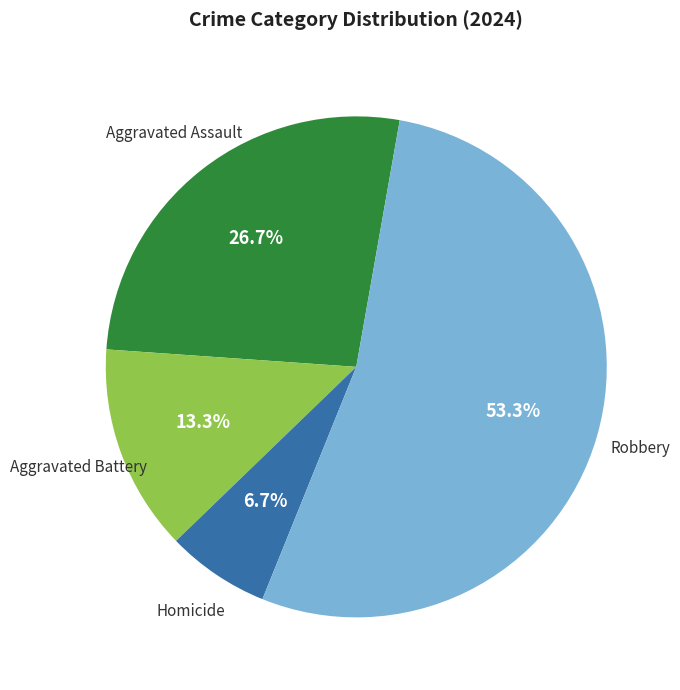

Does any single category account for the majority?

Yes